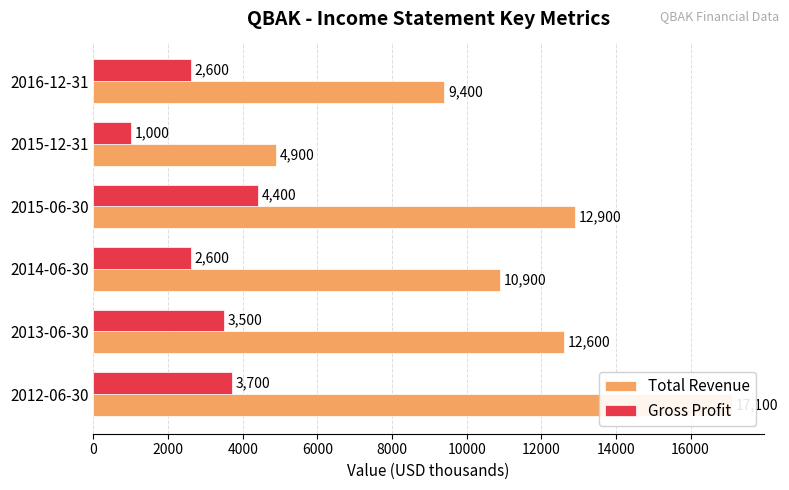

What is the value of the Total Revenue bar at the 1st from the left?

17100